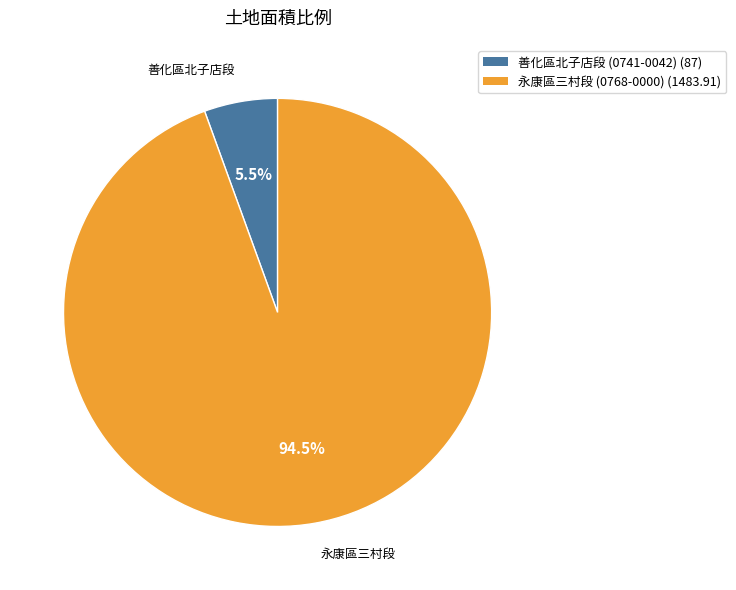

Does any single category account for the majority?

Yes